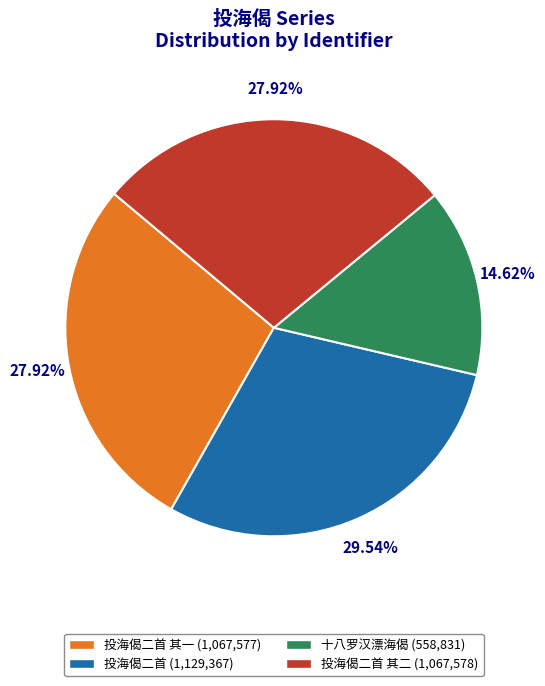

Approximately how many times larger is the value at 投海偈二首 其二 (1,067,578) compared to 投海偈二首 (1,129,367)?

0.9